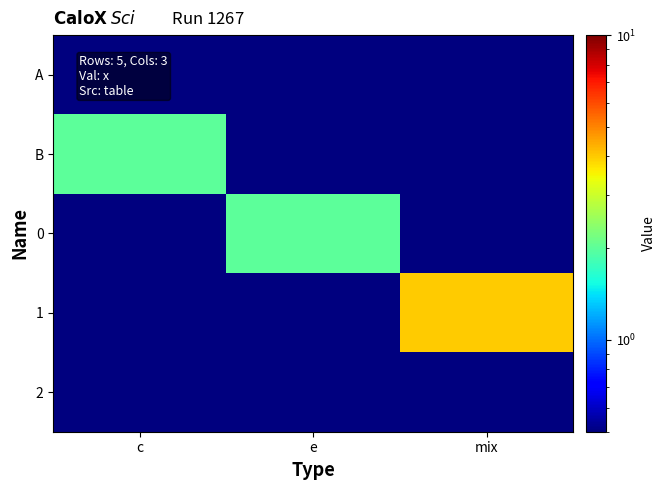

At how many categories does at least one series exceed 2?

1